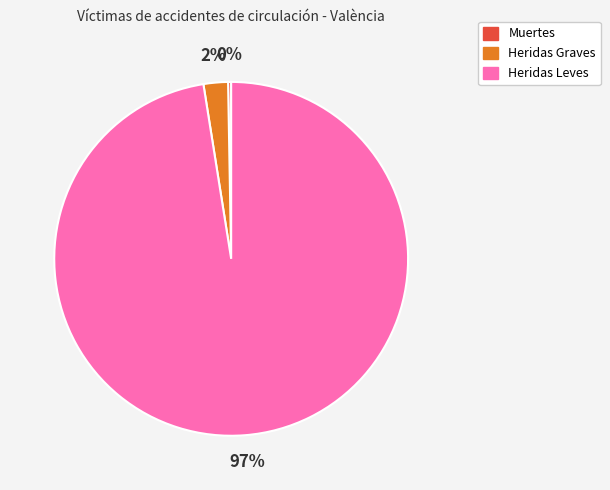

What is the smallest slice in the pie chart?

Muertes